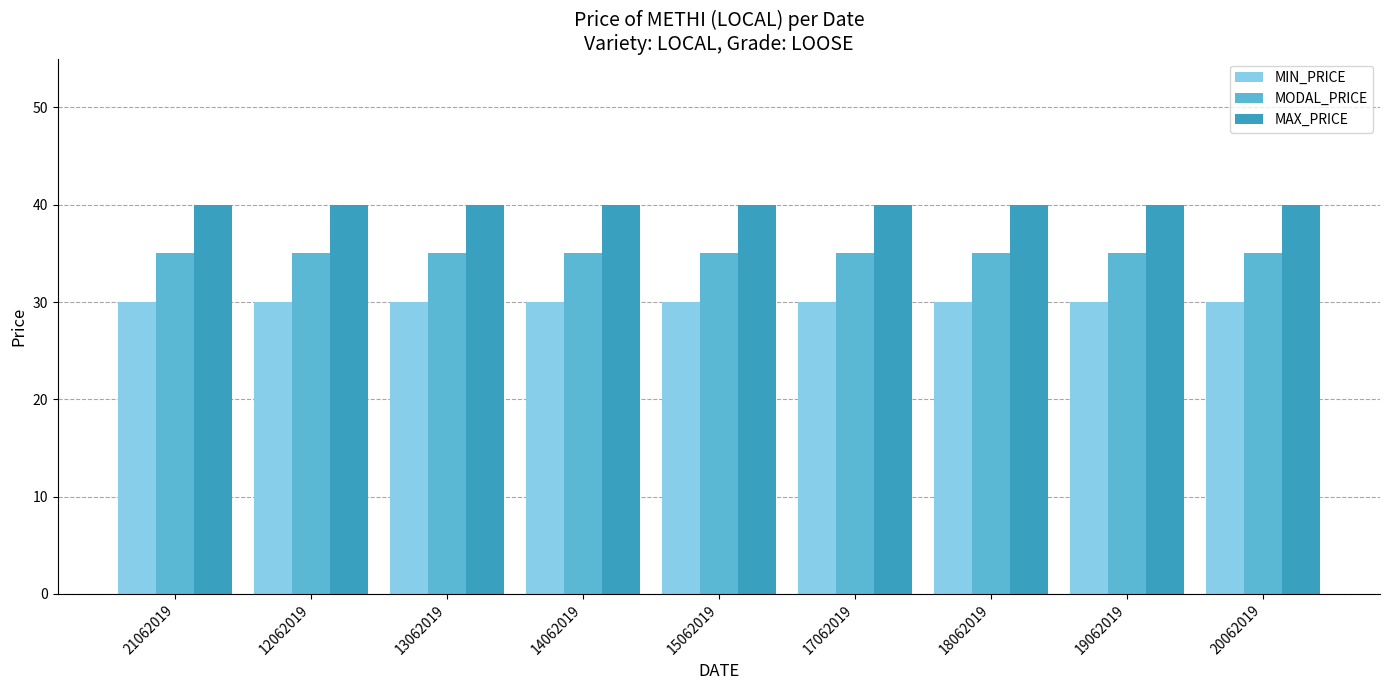

What is the value of the MODAL_PRICE bar at the 5th from the left?

35